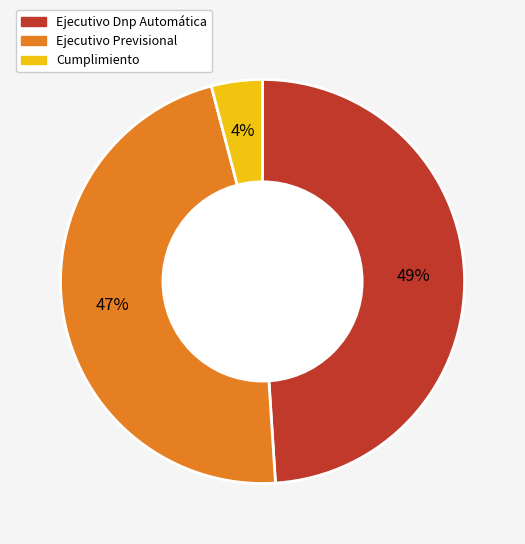

To the nearest percent, what is the average slice percentage?

33%